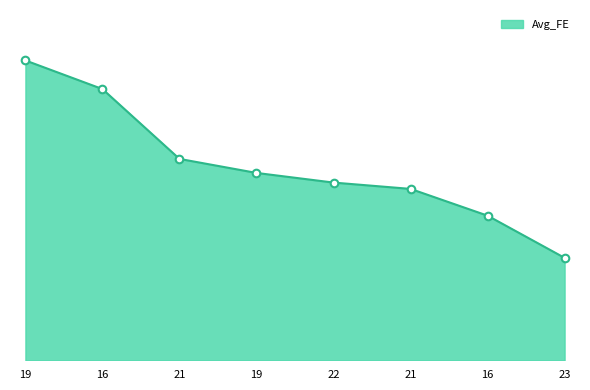

Is this an area chart (filled region under the line)?

Yes